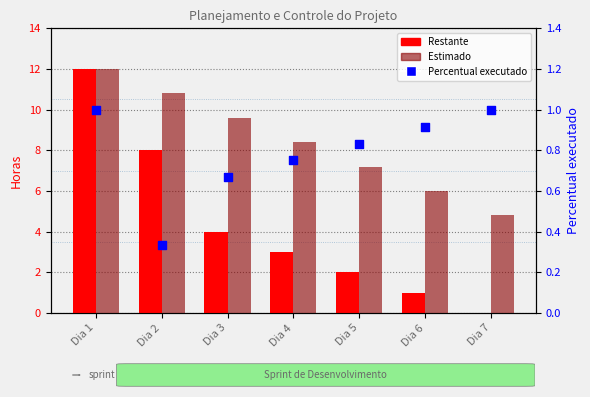

Which series has the largest Y range (max minus min)?

Restante